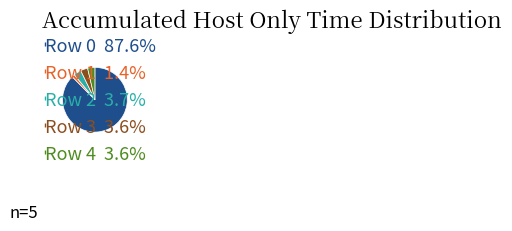

Approximately how many times larger is the value at Row 1 compared to Row 2?

0.4